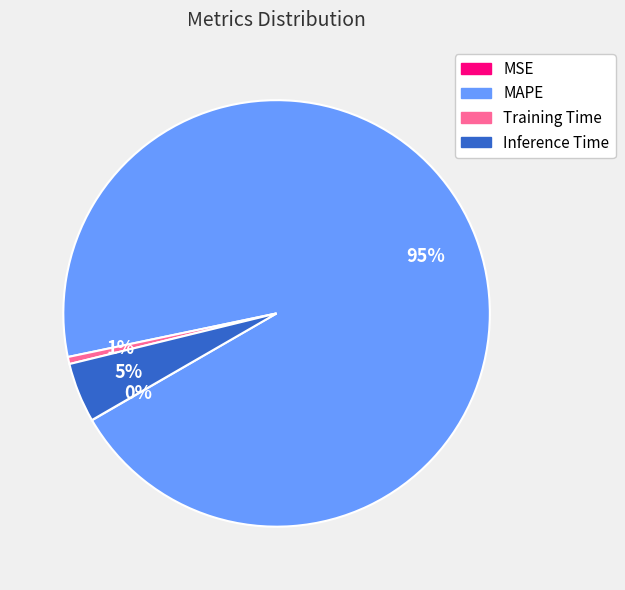

To the nearest percent, what percentage of the pie is Training Time?

1%